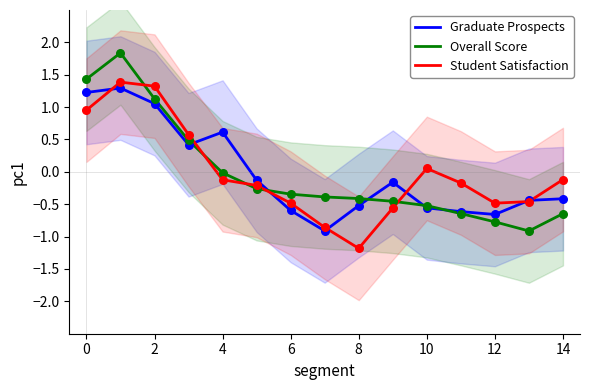

Which series reaches the minimum Y coordinate?

Student Satisfaction